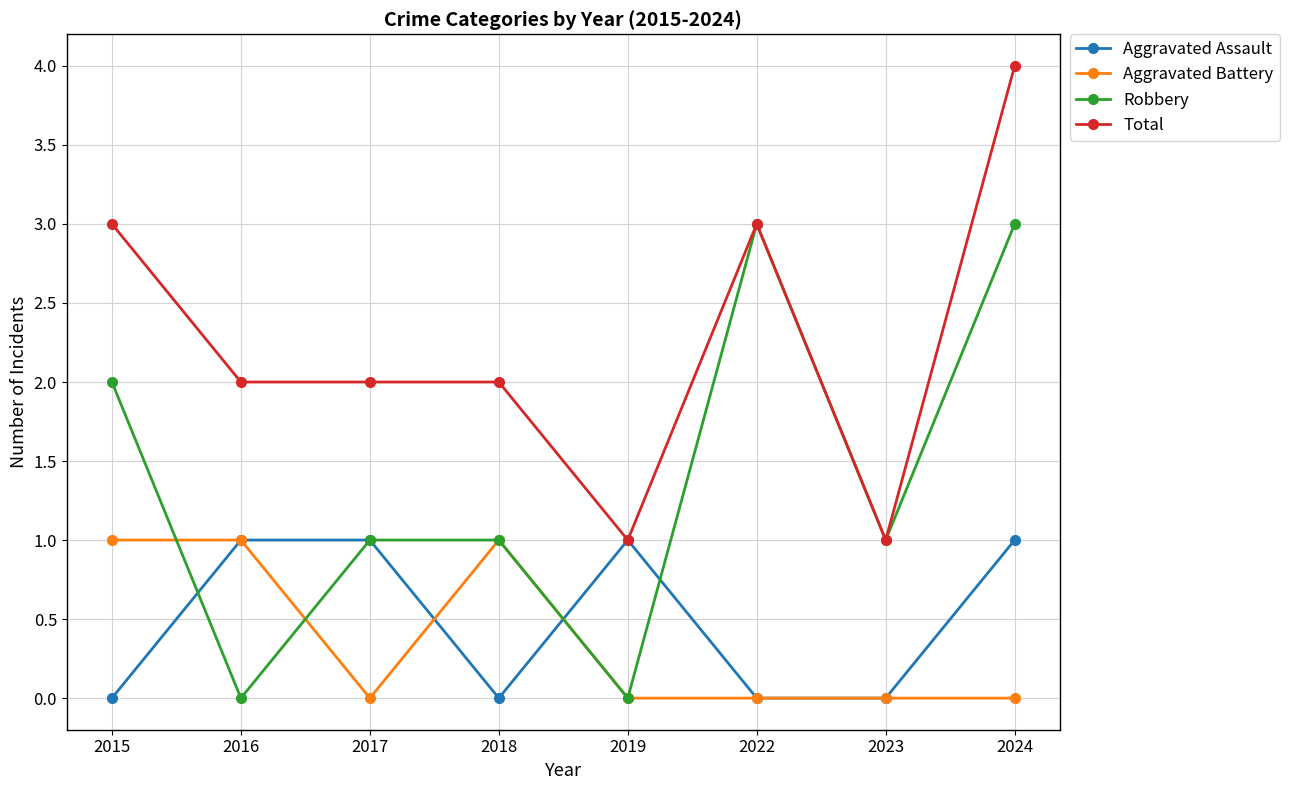

Which series has the widest spread of values?

Robbery